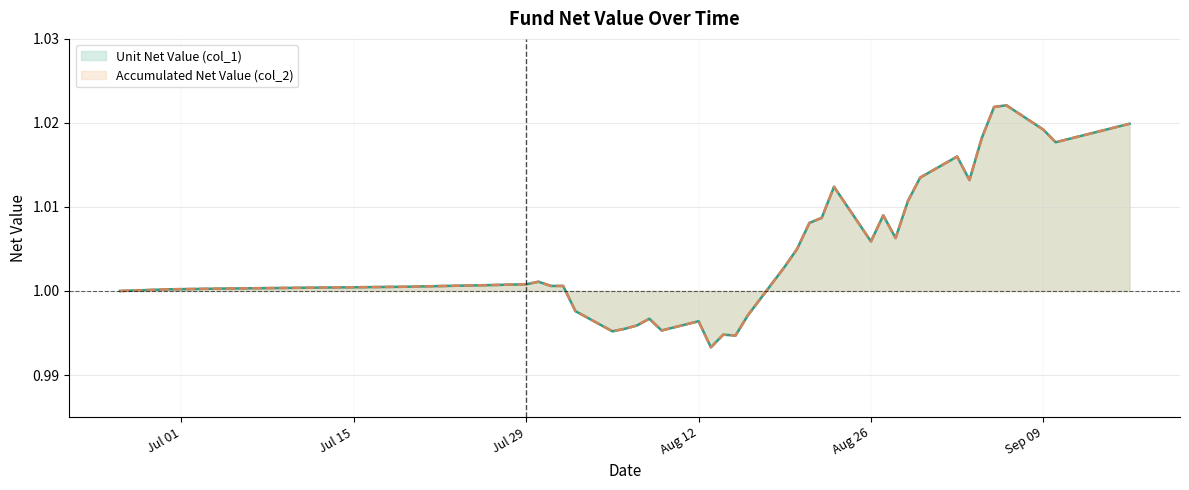

What are all the series names shown in the legend?

Unit Net Value (col_1), Accumulated Net Value (col_2)